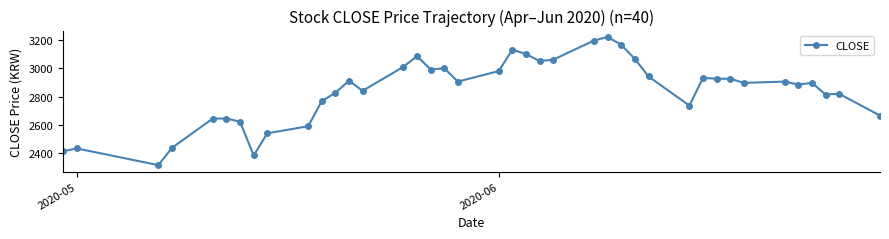

Reading left to right, extract all data points from this chart.

2415	2436	2318	2440	2646	2646	2624	2386	2542	2592	2768	2827	2912	2841	3010	3085	2991	3000	2906	2980	3130	3100	3050	3060	3195	3220	3165	3065	2942	2737	2932	2926	2926	2897	2906	2885	2897	2815	2820	2667